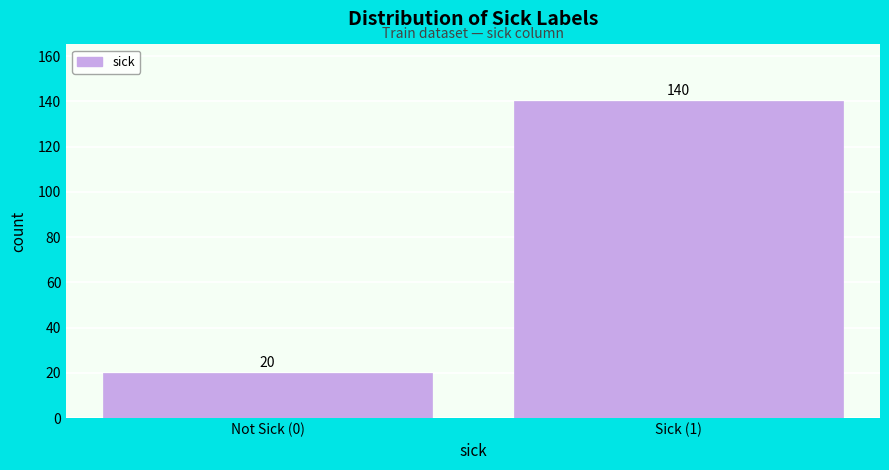

Reading left to right, extract all data points from this chart.

Not Sick (0)=20	Sick (1)=140